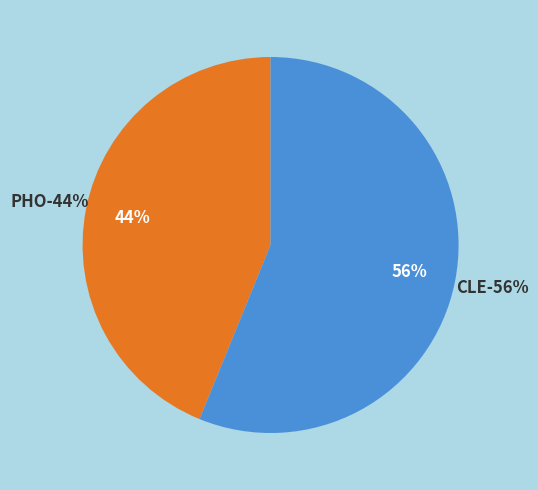

Is it true that PHO is 33% of the pie?

False